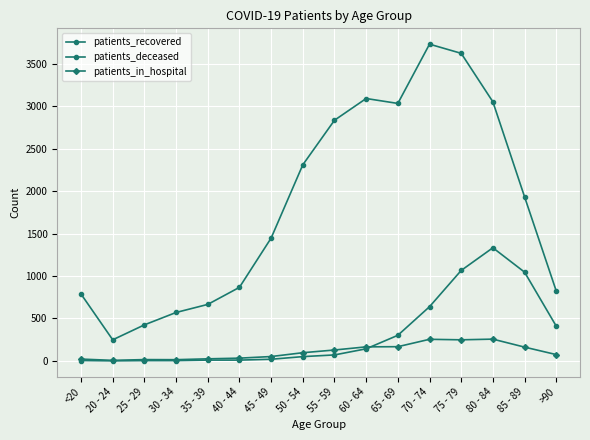

How many lines are shown in the chart?

3